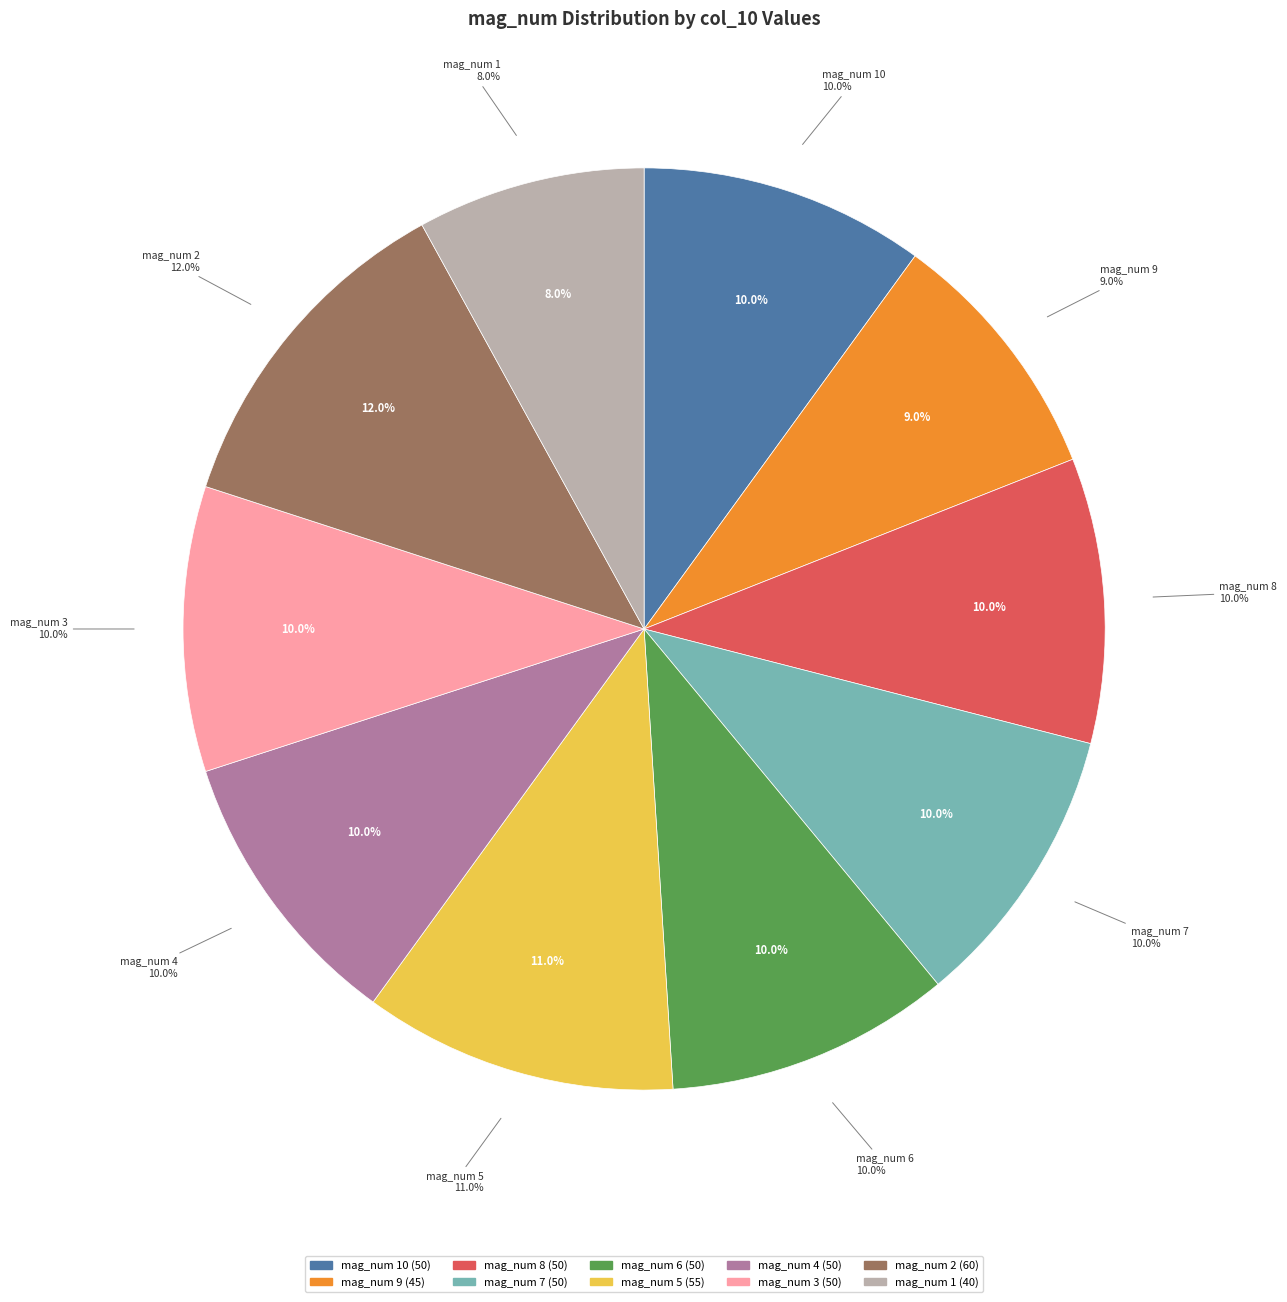

To the nearest percent, what is the difference between the 8 and 1 slice percentages?

2%